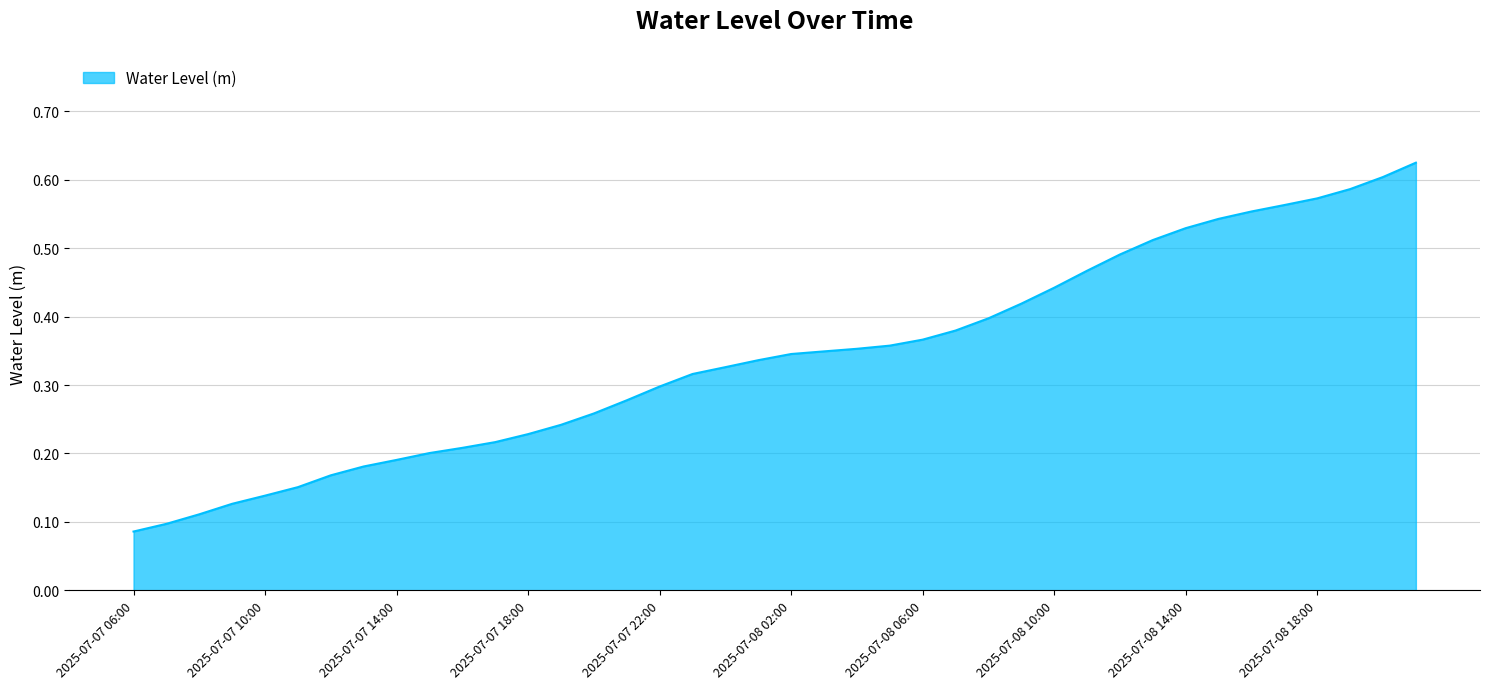

How many distinct data groups are displayed?

1